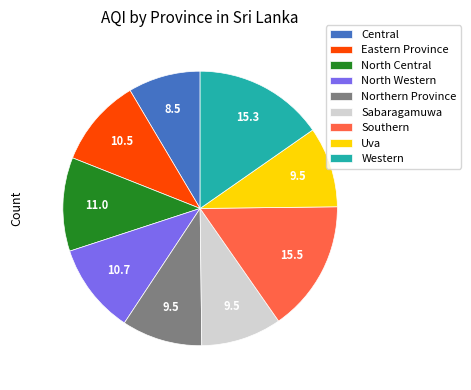

How many slices are in this pie chart?

9